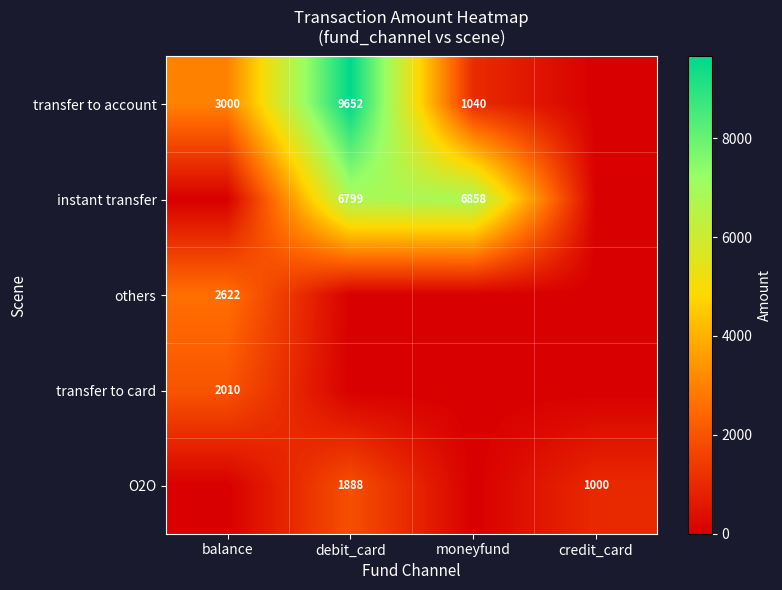

What is the difference between the instant transfer values at debit_card and moneyfund?

59